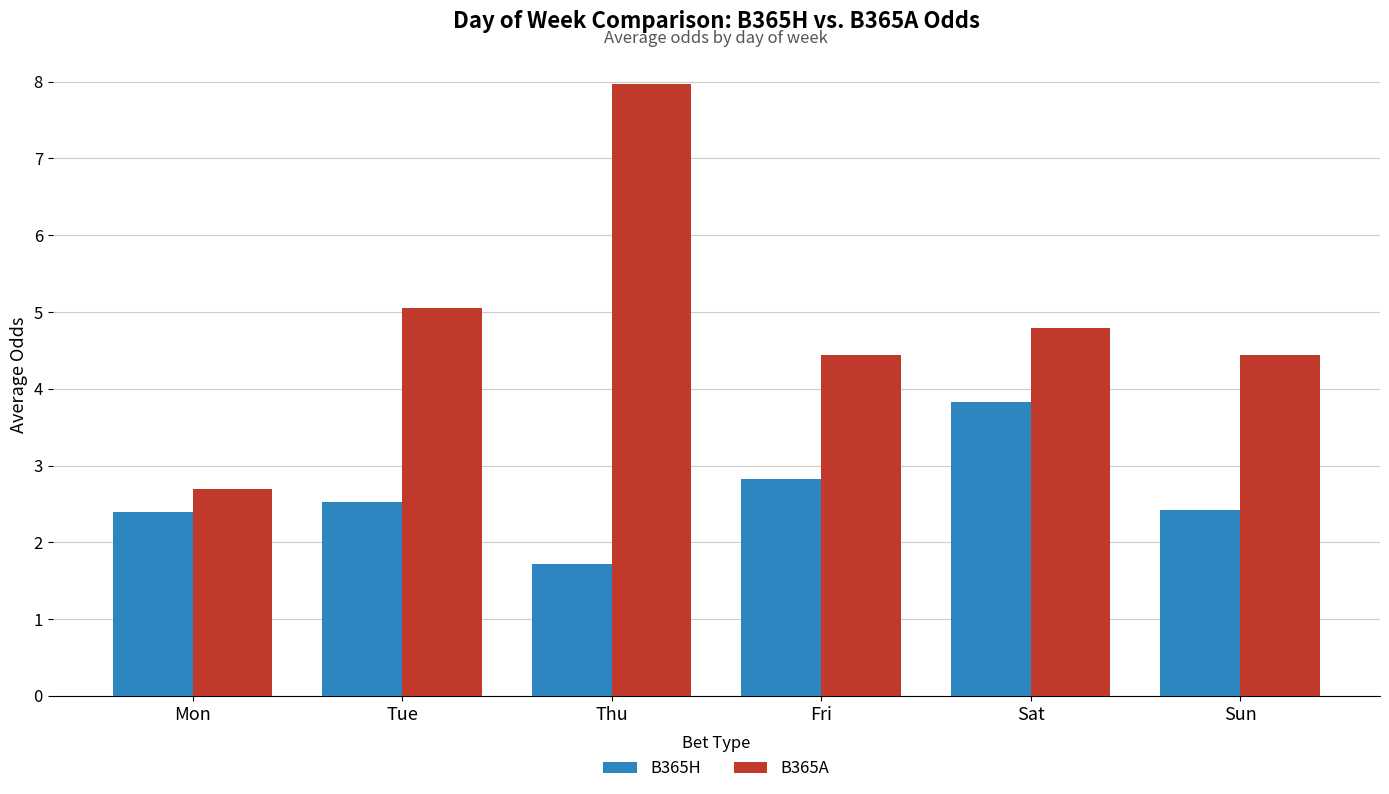

What are all the series names shown in the legend?

B365H, B365A